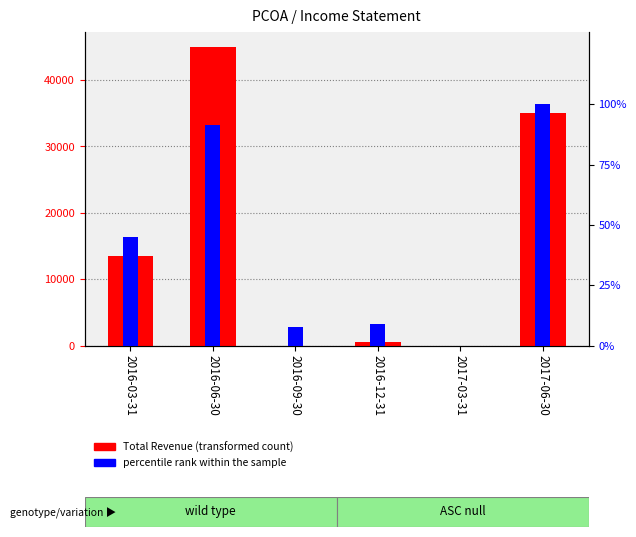

Where does the percentile rank within the sample series first go above 45?

2016-06-30